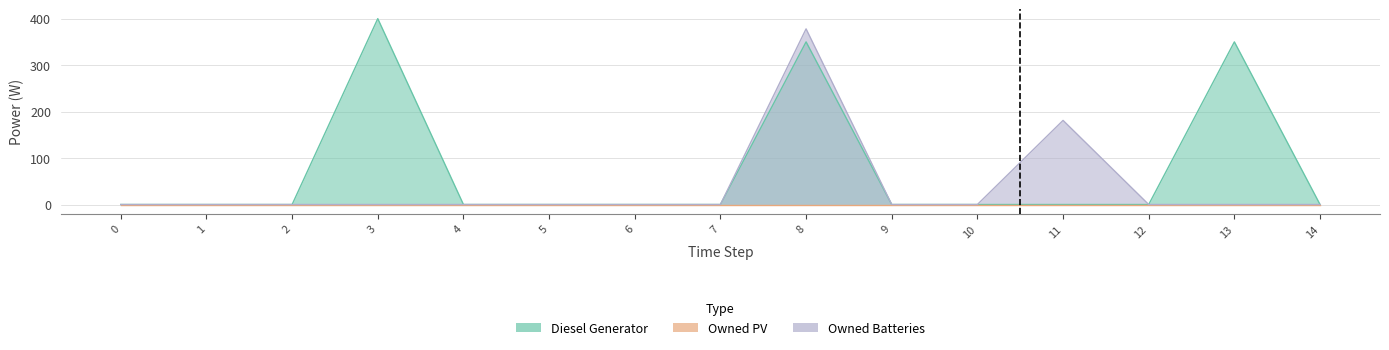

Where is Owned Batteries nearest to the value 189?

11